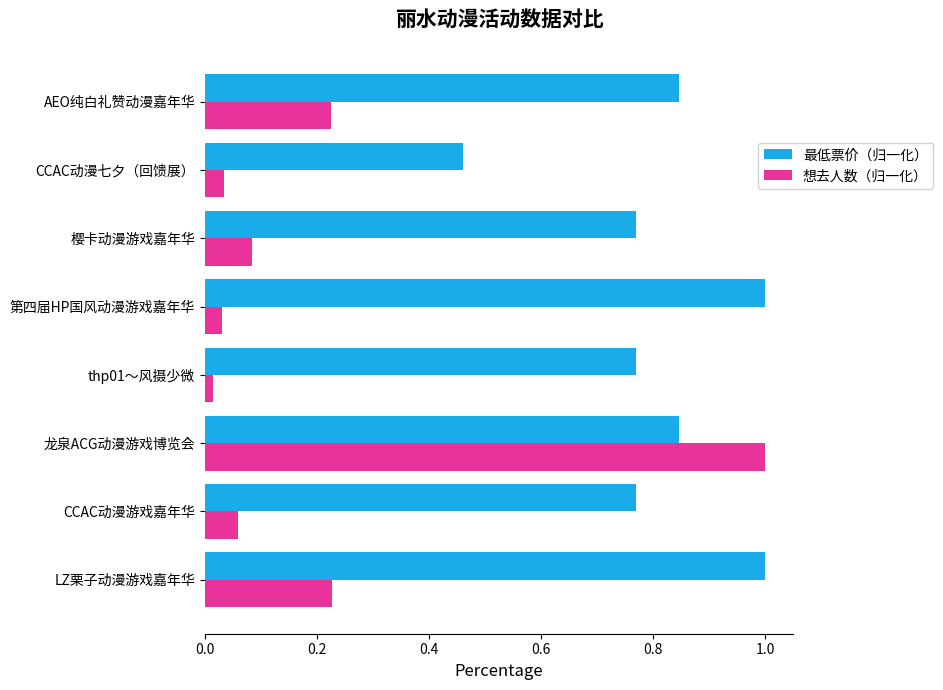

What is the difference between the maximum and second lowest values in the 想去人数（归一化） series?

1.0